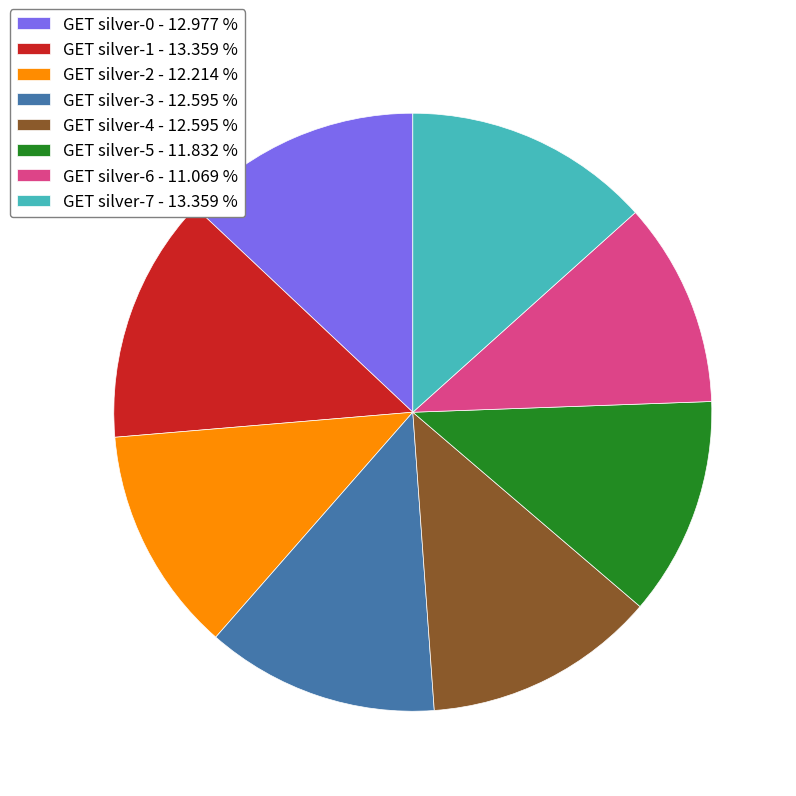

Count the number of slices in the pie.

8